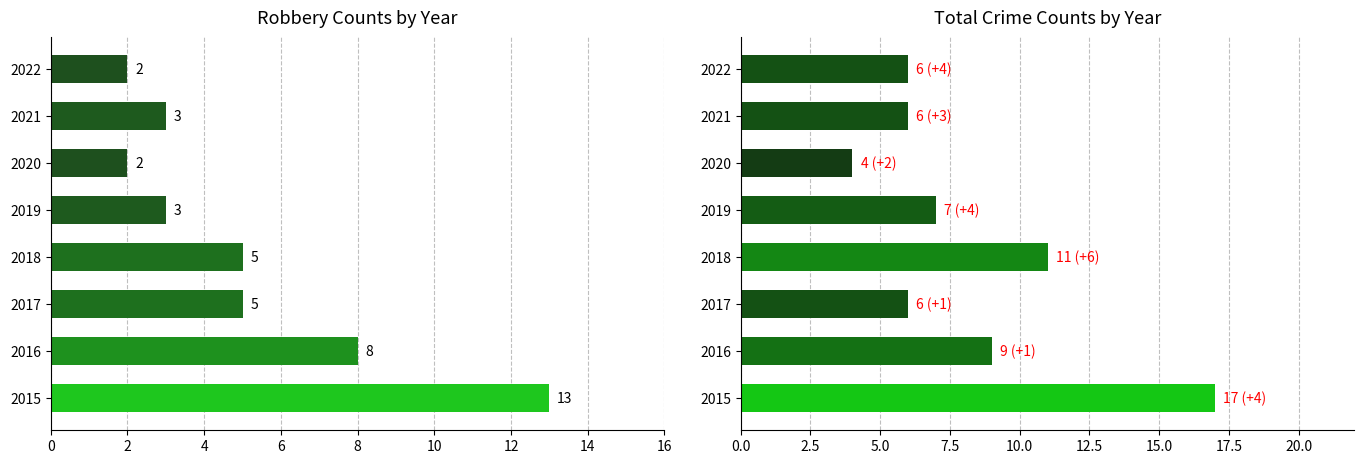

What is the spread (max minus min) of values at 2019?

4